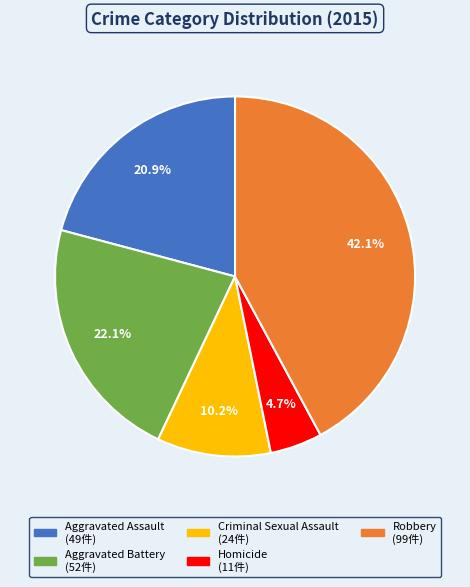

What portion of the pie excludes Aggravated Battery?

77.9%